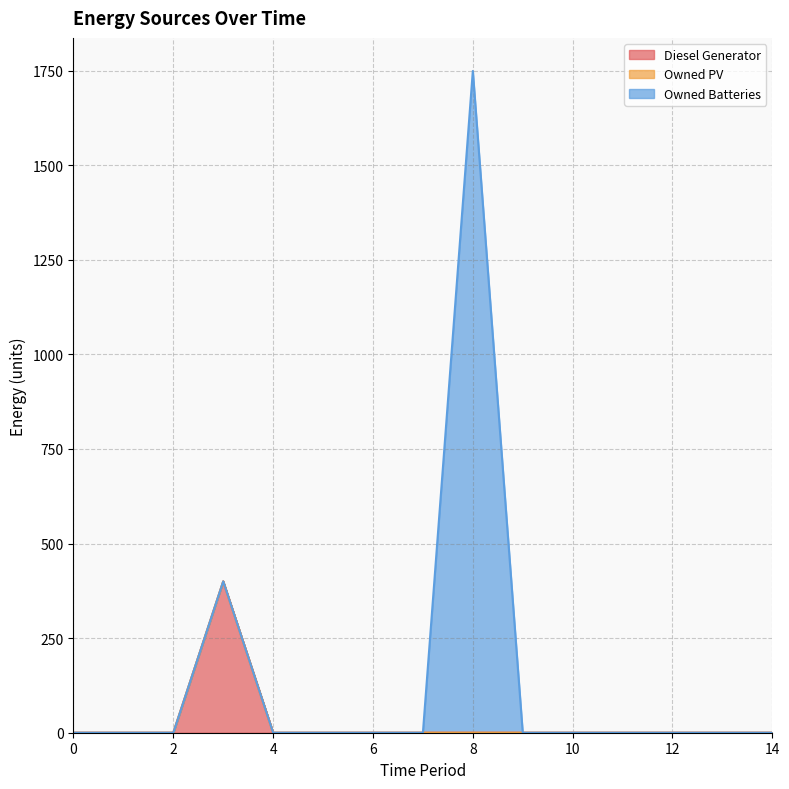

Which series has the largest total across all categories?

Owned Batteries